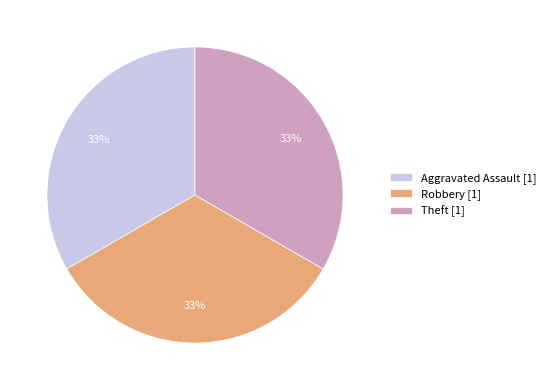

To the nearest percent, what is the average slice percentage?

33%